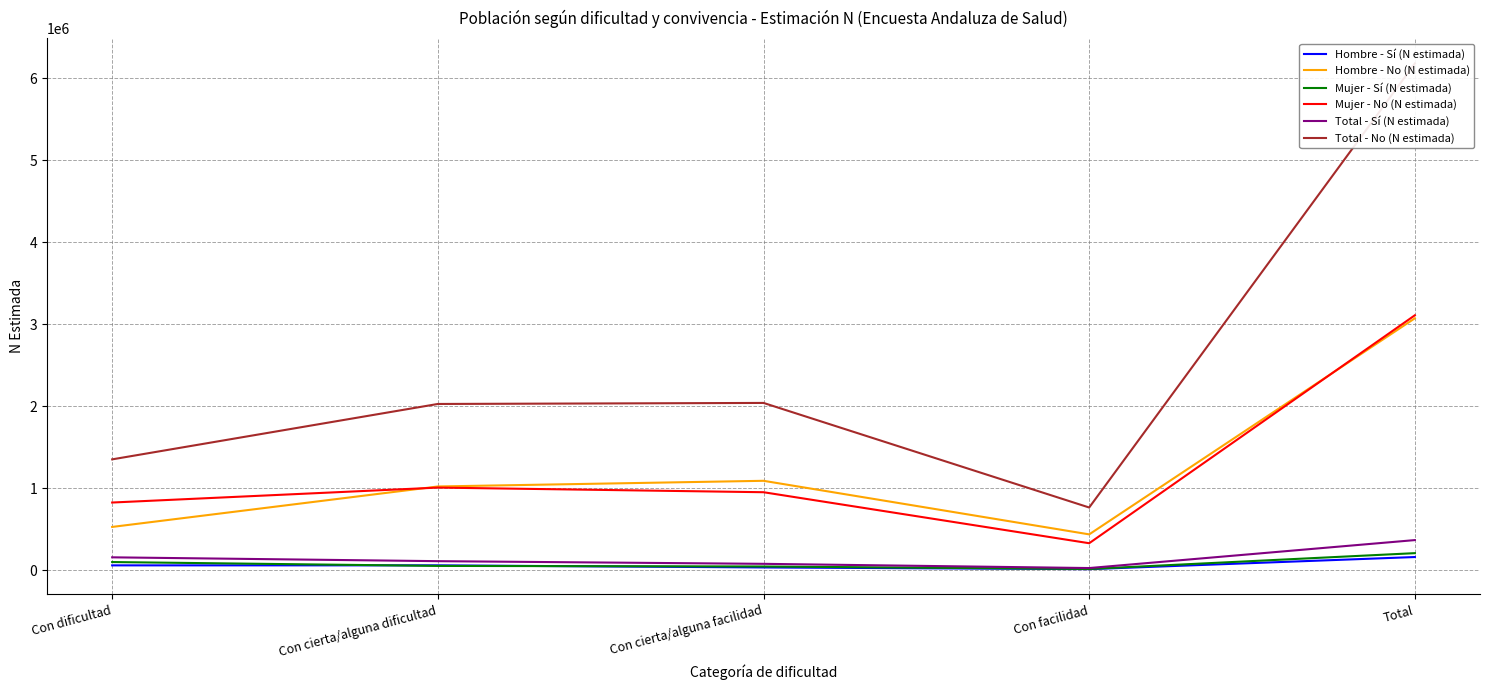

At how many categories does at least one series exceed 358731?

5